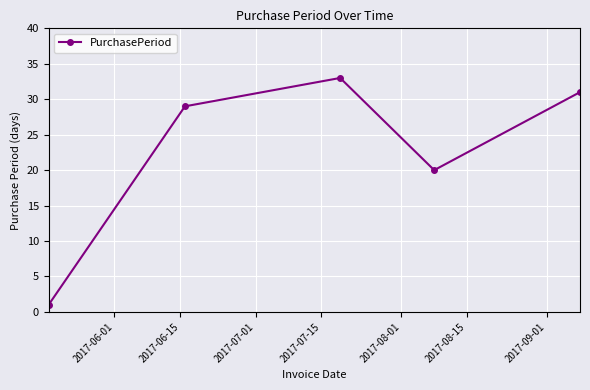

What is the smallest value displayed?

1